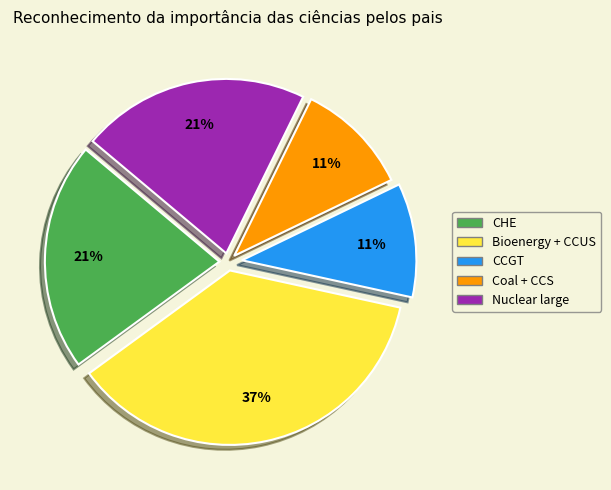

How many slices are in this pie chart?

5